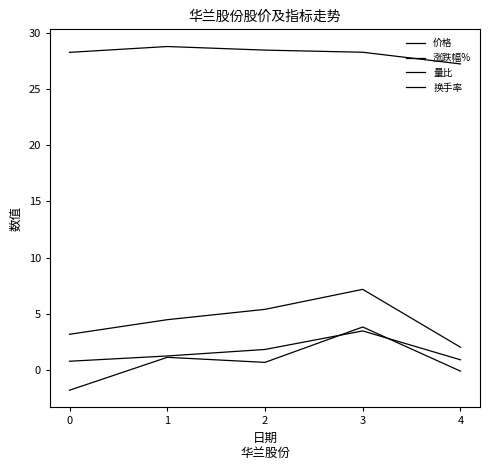

Reading left to right, extract all data points from this chart.

价格: 28.3	28.8	28.5	28.3	27.2
涨跌幅%: -1.8	1.1	0.7	3.8	-0.1
量比: 0.8	1.2	1.8	3.5	0.9
换手率: 3.2	4.5	5.4	7.2	2.0